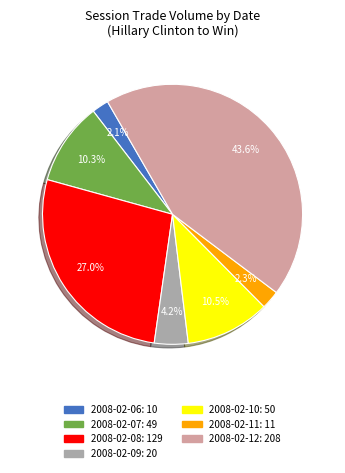

Does 2008-02-11 account for over 50% of the chart?

No